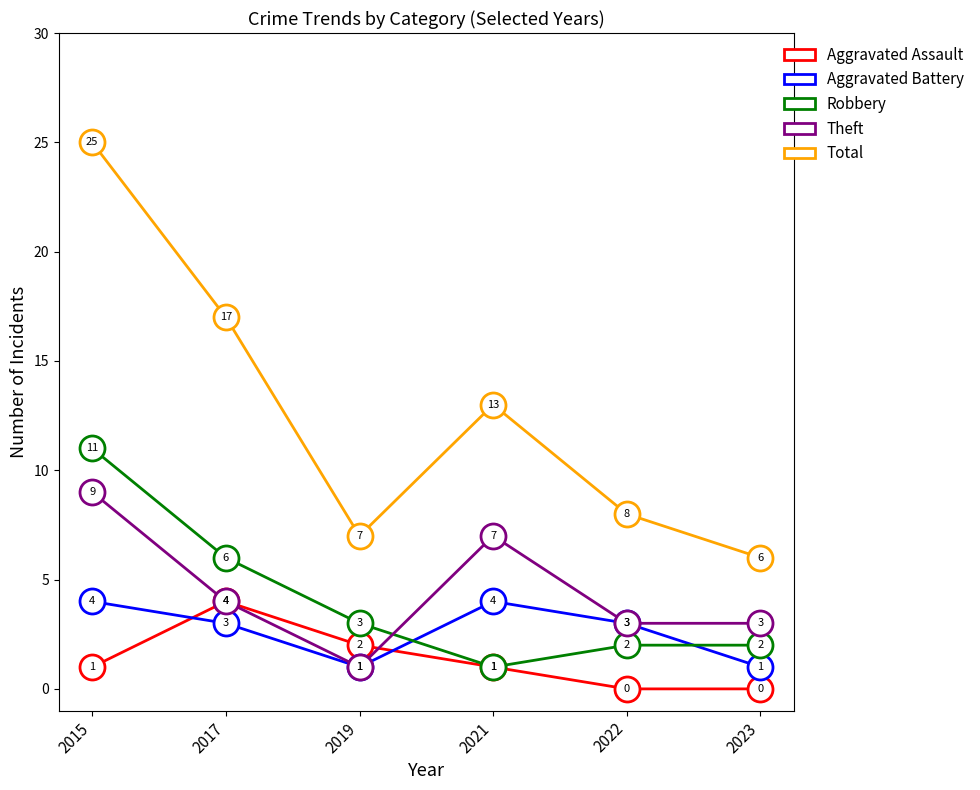

Reading left to right, transcribe all the data shown in this chart.

Aggravated Assault: 1	4	2	1	0	0
Aggravated Battery: 4	3	1	4	3	1
Robbery: 11	6	3	1	2	2
Theft: 9	4	1	7	3	3
Total: 25	17	7	13	8	6